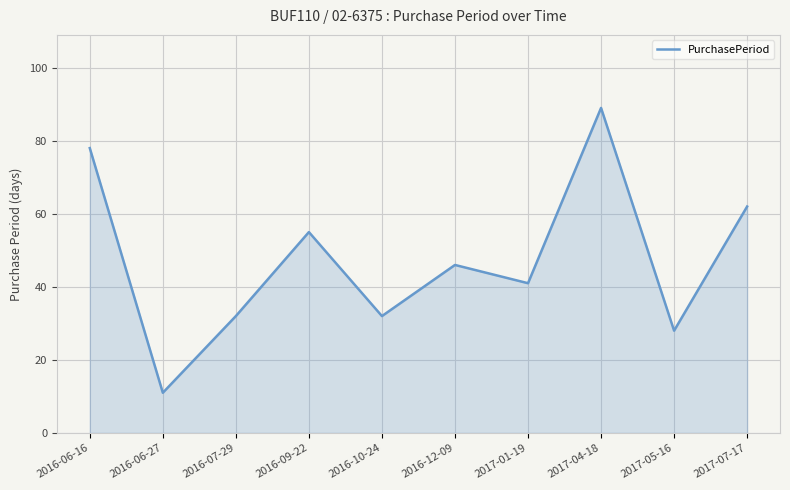

What position from the left is 2016-10-24?

5